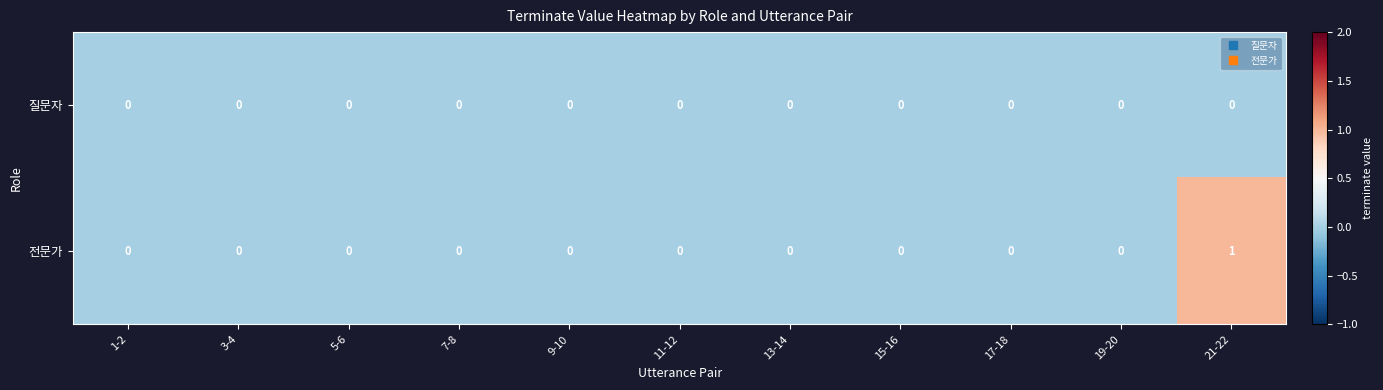

List the series in order of their peak value, lowest first.

질문자, 전문가